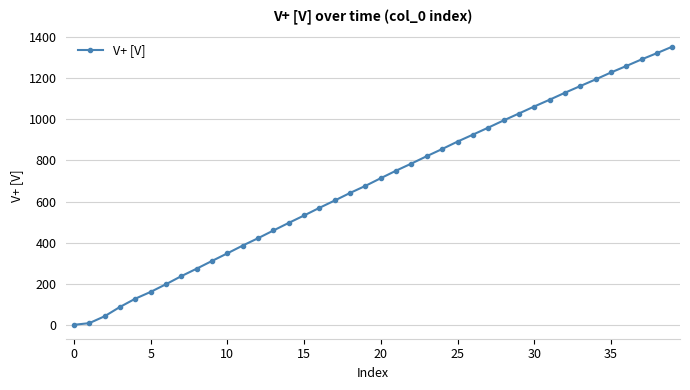

What is the value of the 11th point from the left?

347.4